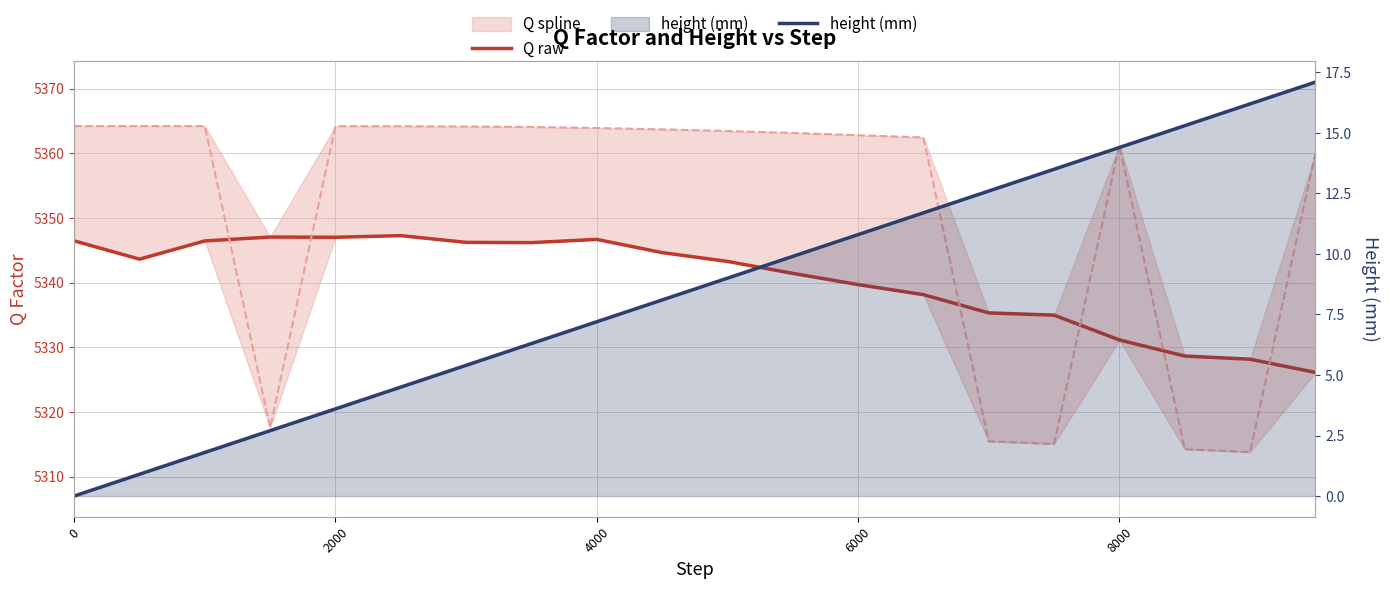

True or false: height (mm) and Q raw cross at least once.

False